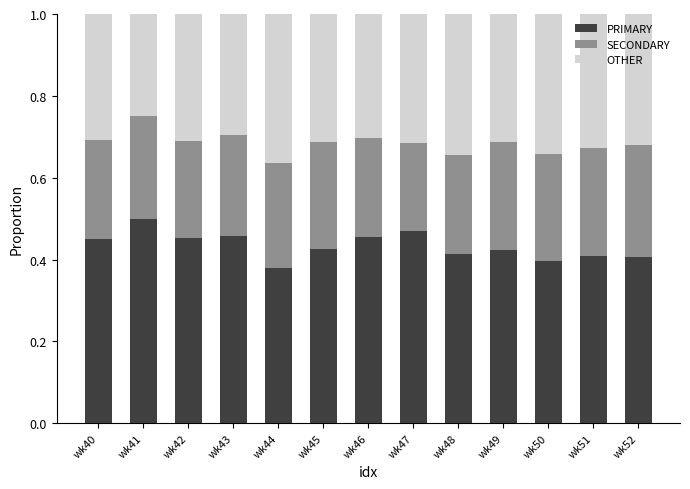

The value of PRIMARY at wk49 is 0.4. True or false?

True